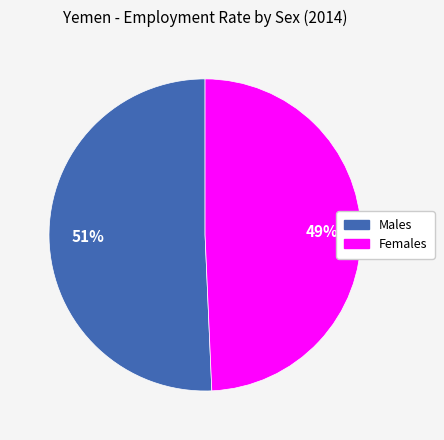

To the nearest percent, what is the average slice percentage?

50%